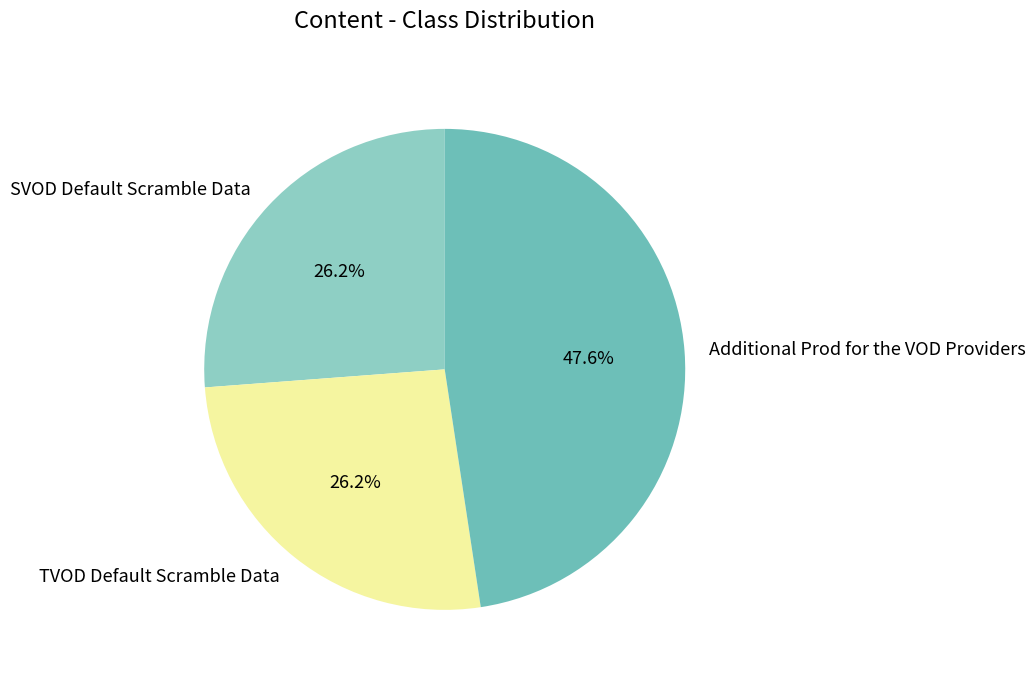

Combined, do Additional Prod for the VOD Providers and TVOD Default Scramble Data account for over 50%?

Yes